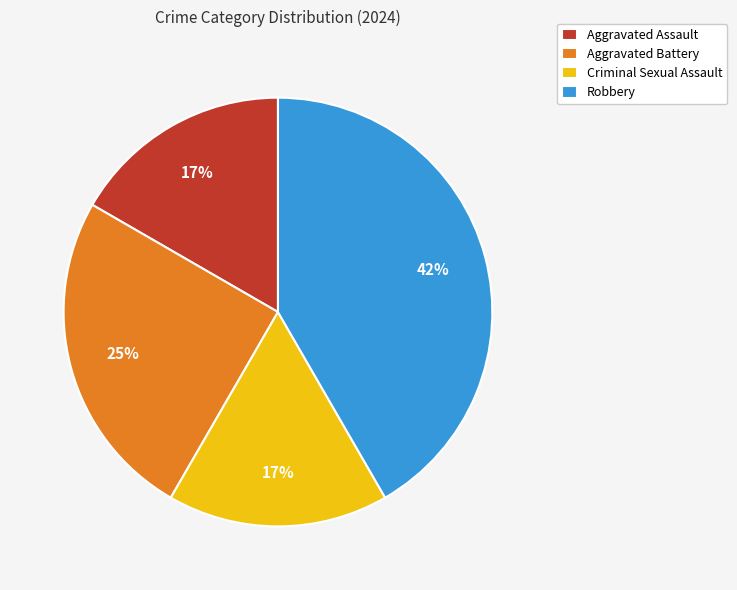

Which slice is the largest?

Robbery